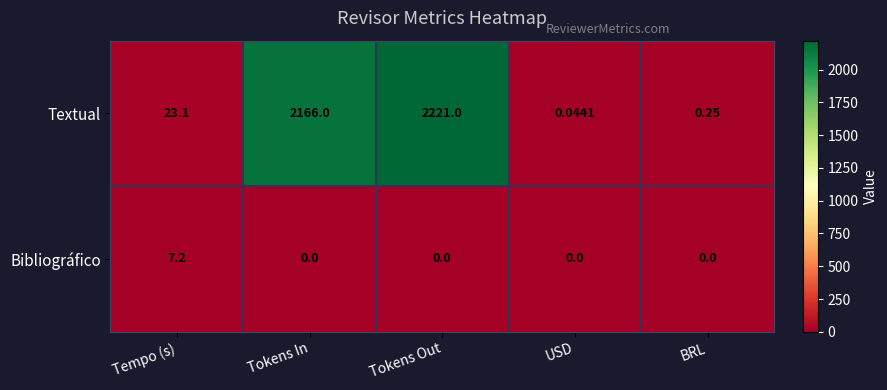

List the series in order of their peak value, highest first.

Textual, Bibliográfico